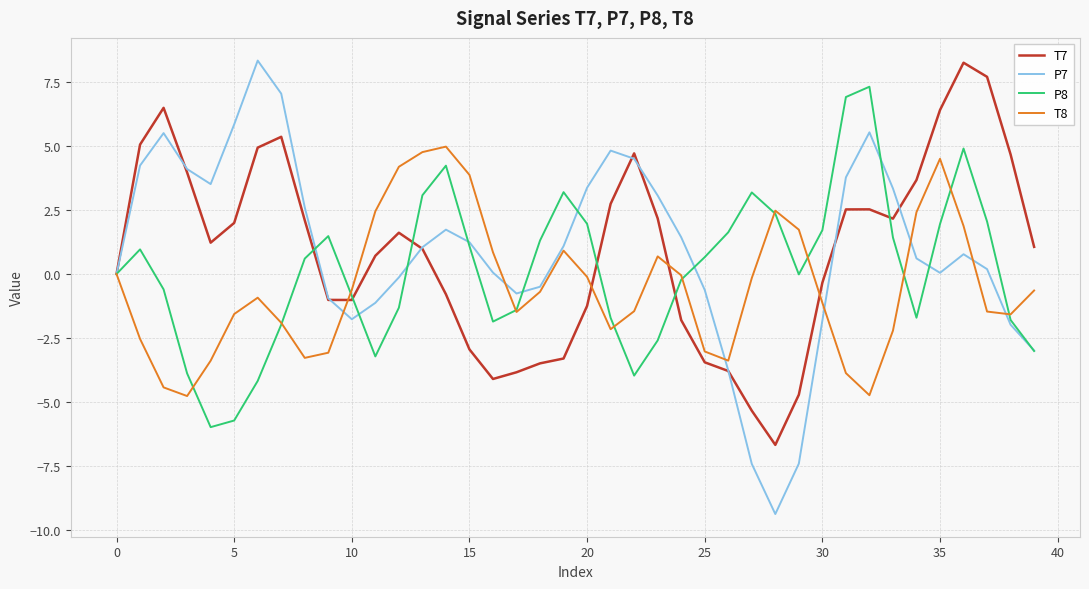

Which series has the widest spread of values?

P7